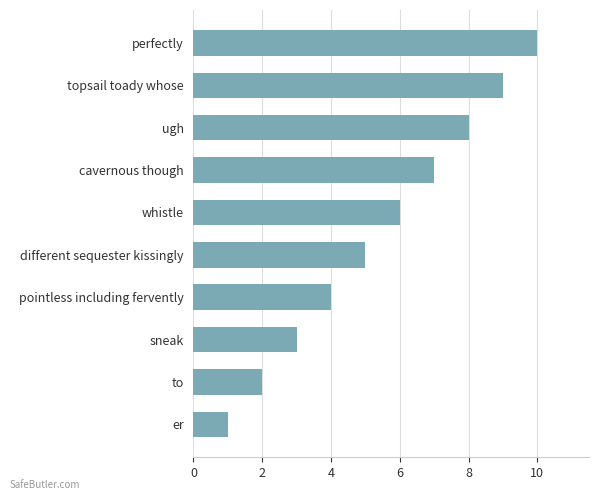

Which category has the highest value across all series?

perfectly